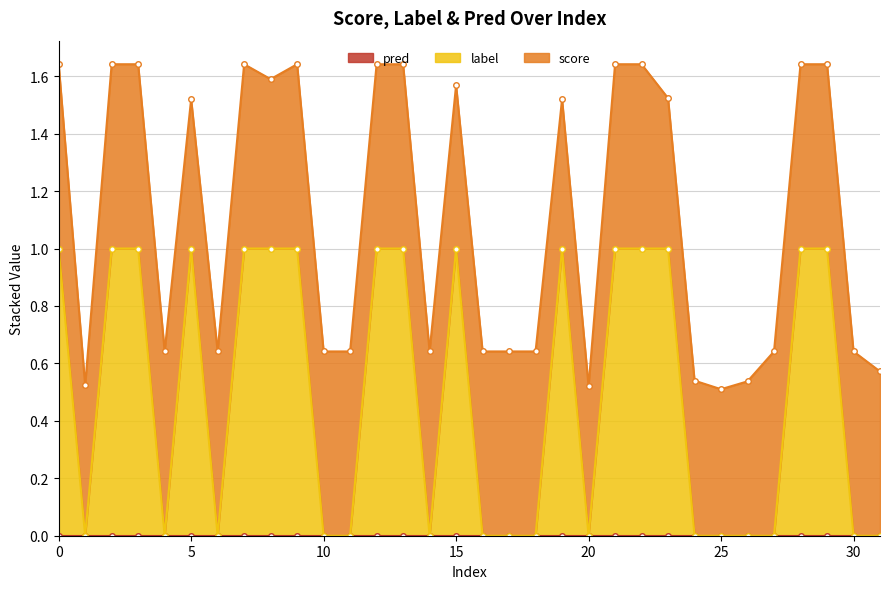

How many categories are shown in the chart?

32